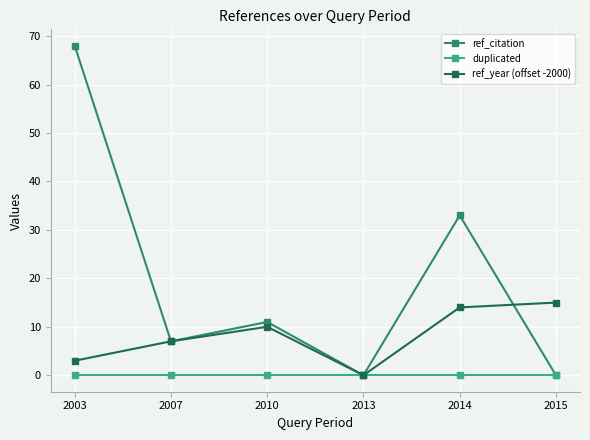

What is the approximate value of ref_citation at 2003?

68